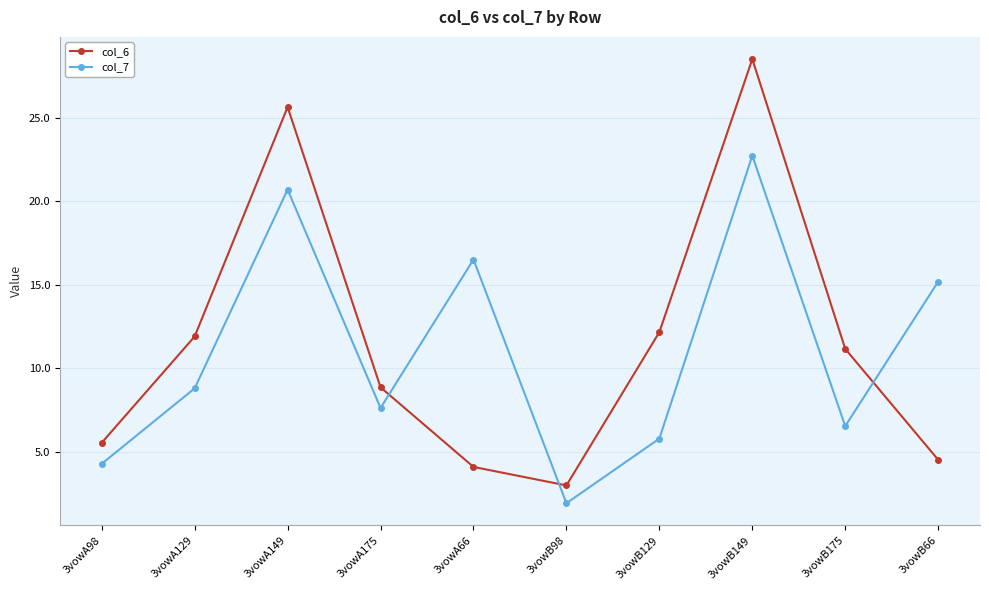

Where do col_7 and col_6 first cross each other?

3vowA175 and 3vowA66